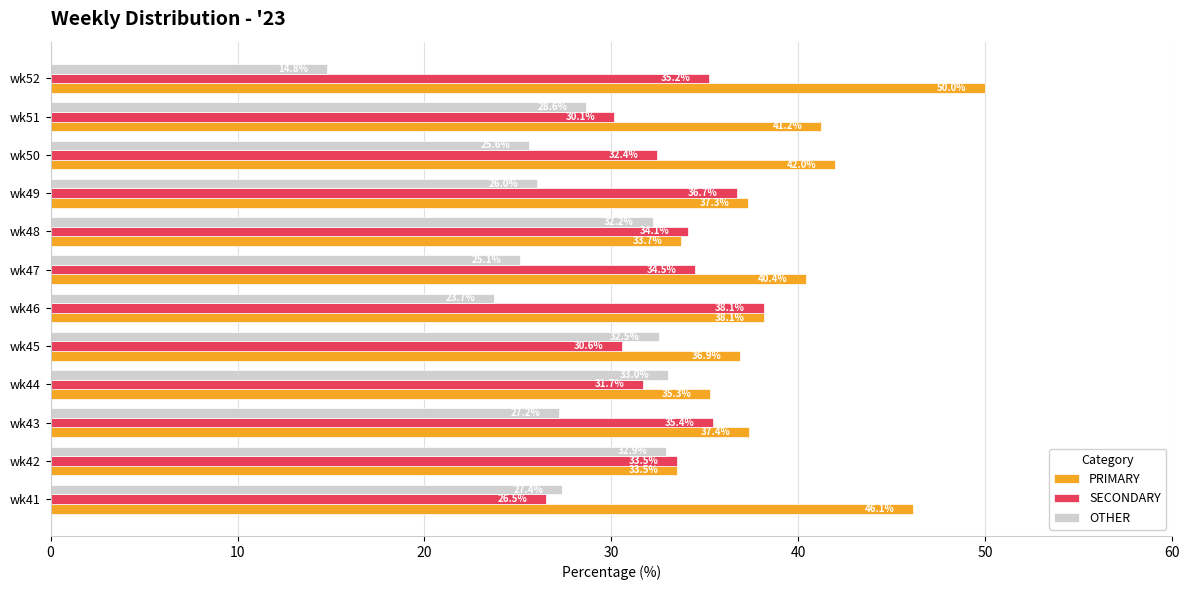

What is the difference between the SECONDARY values at wk52 and wk49?

1.5